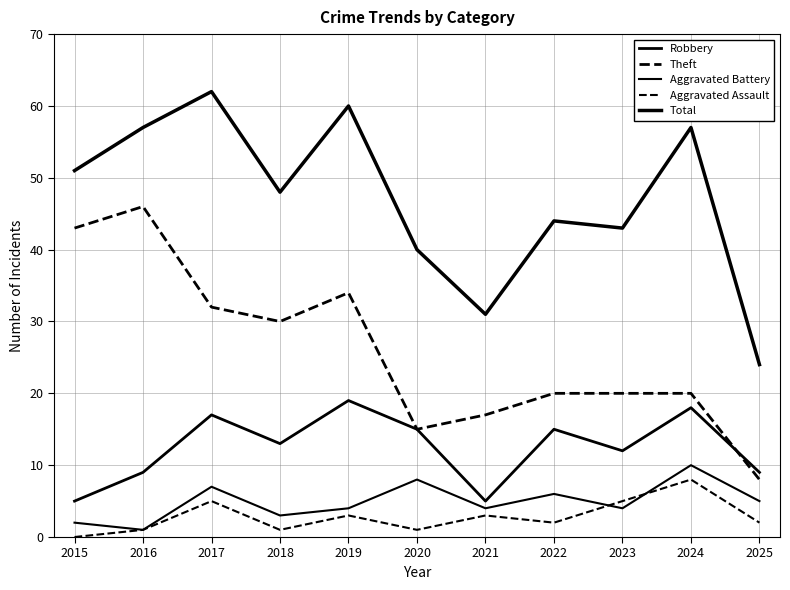

Does the chart have visible grid lines?

Yes